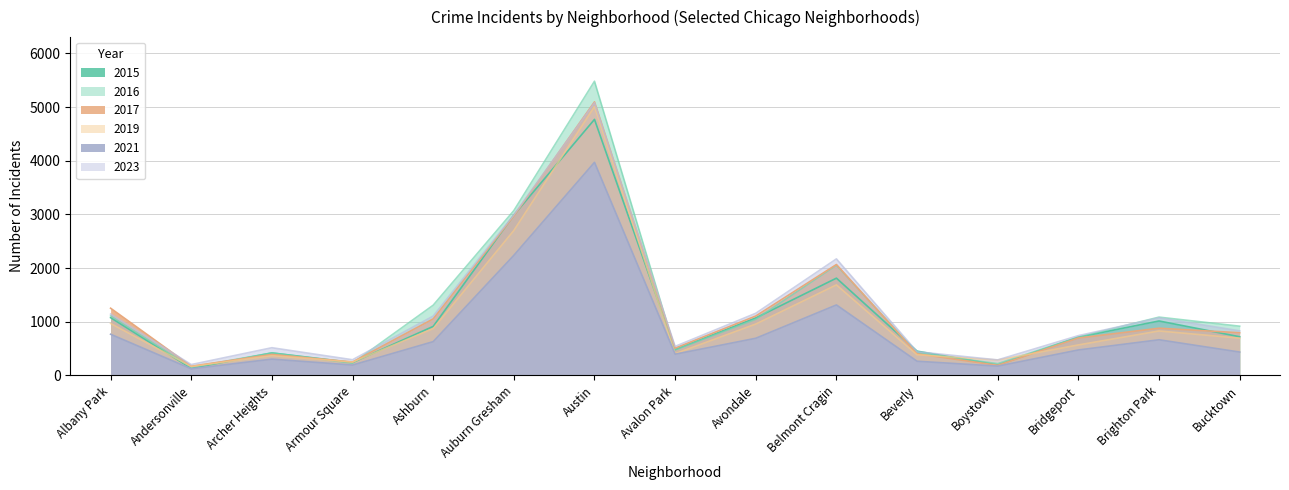

Rank the series at Bridgeport from lowest to highest value.

2021, 2019, 2017, 2015, 2016, 2023